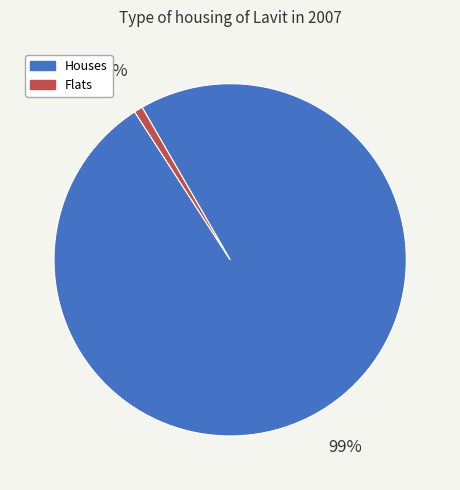

Which has a higher value, Houses or Flats?

Houses